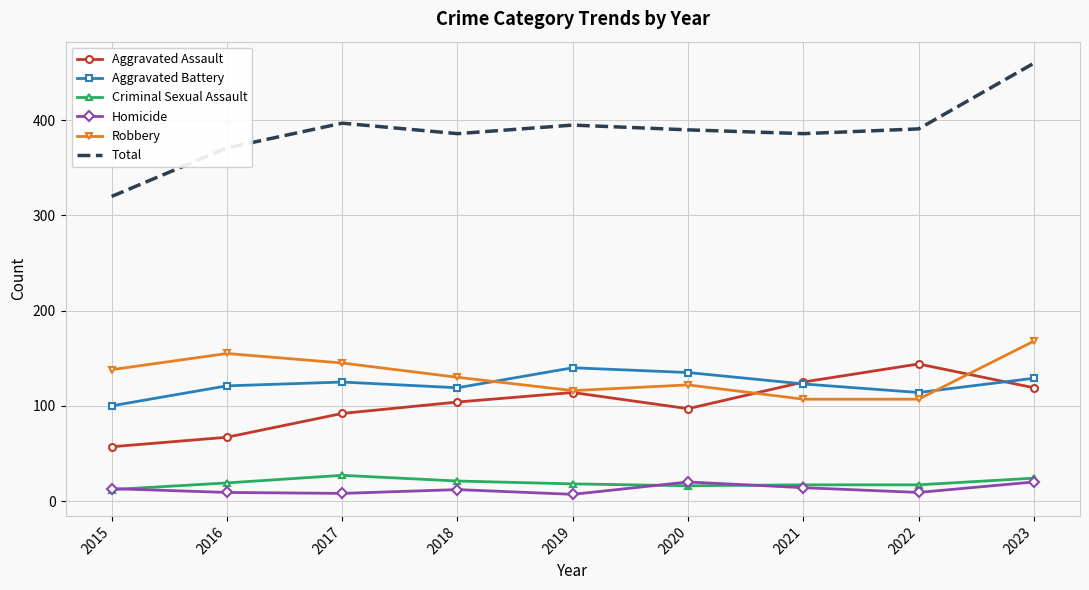

What is the highest value of the Robbery series?

168